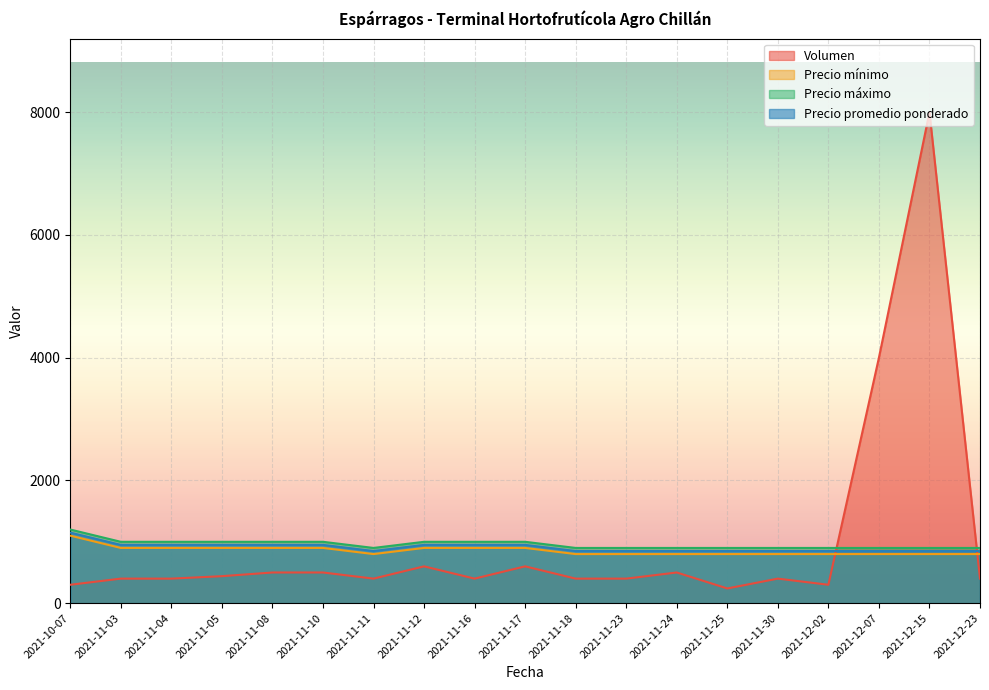

The Precio promedio ponderado series shows 850 at 2021-11-23. True or false?

True